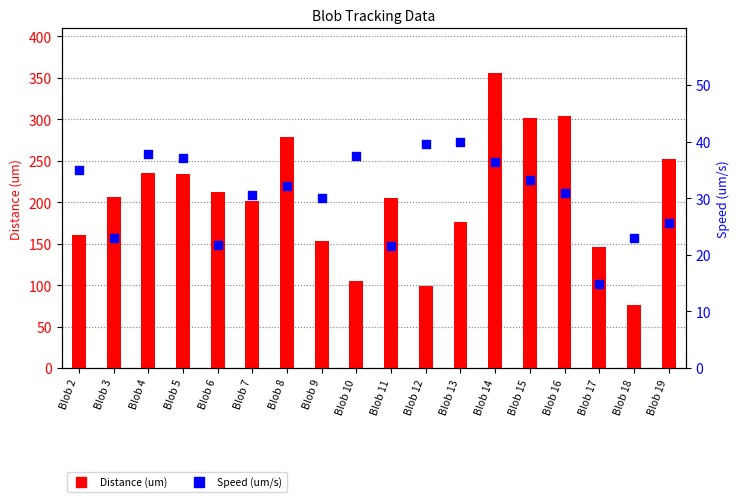

At how many categories does at least one series exceed 164?

12